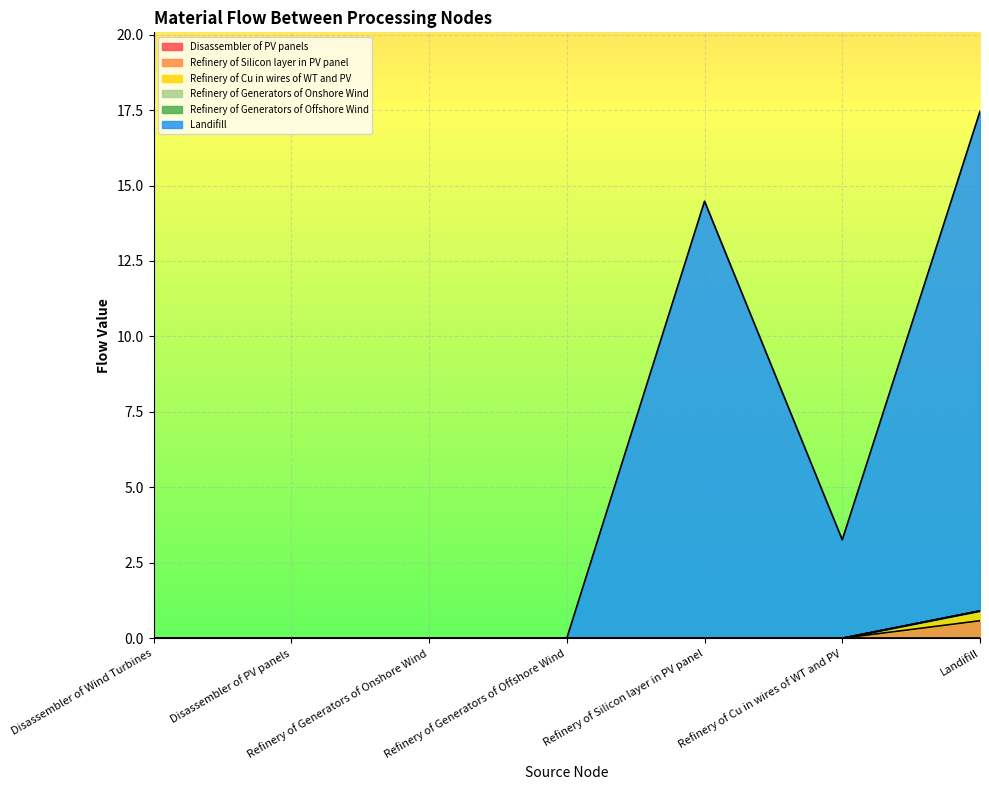

Which series has the largest total across all categories?

Landifill